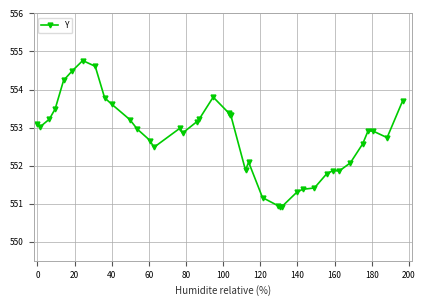

What is the difference between the maximum and minimum values?

3.8